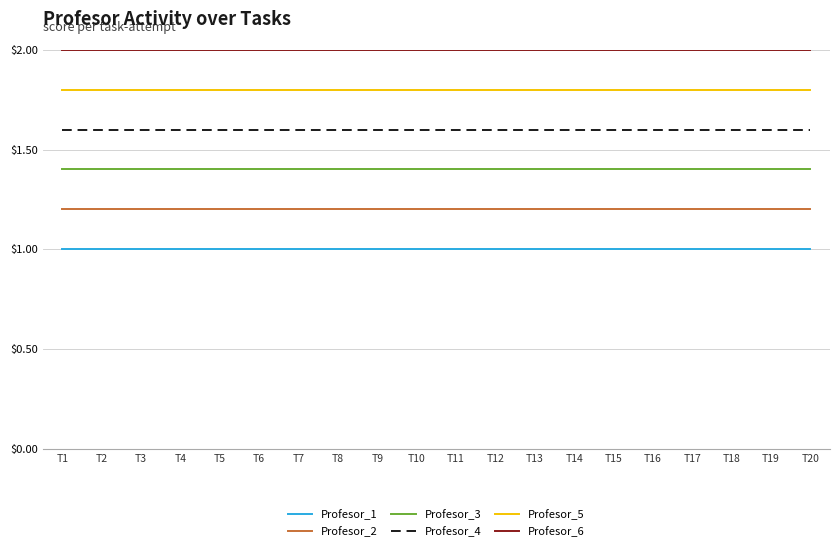

True or false: Profesor_1 and Profesor_4 cross at least once.

False